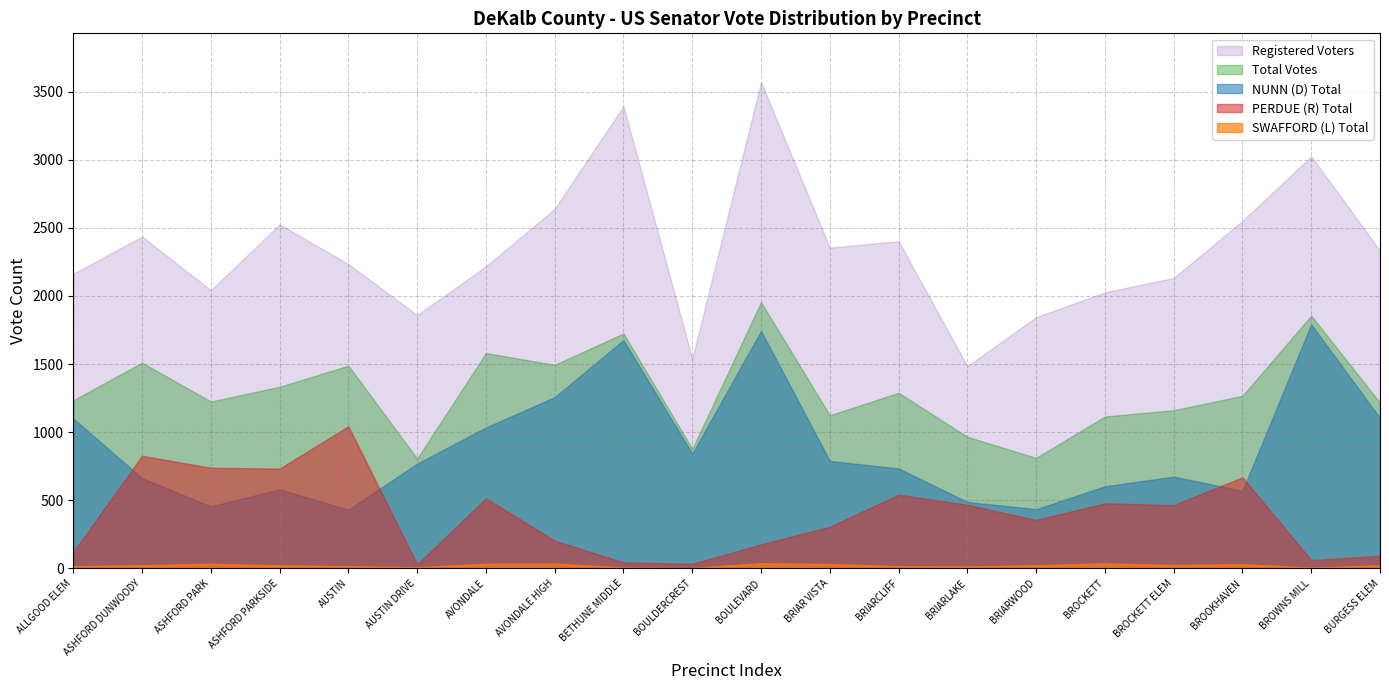

Between BRIARCLIFF and BROCKETT, which is larger?

BRIARCLIFF